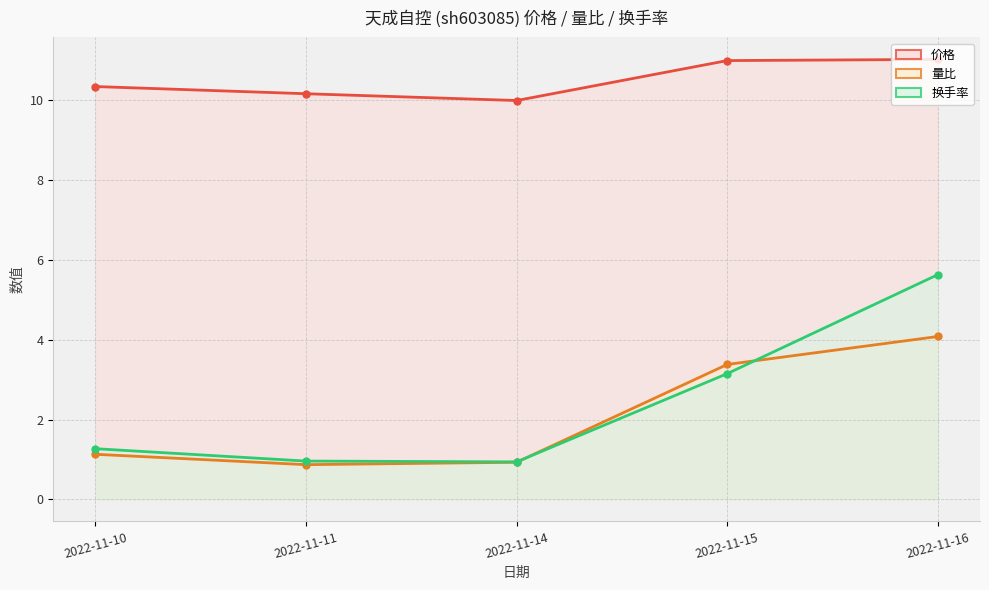

True or false: 价格 has more than 2 interior local peaks.

False